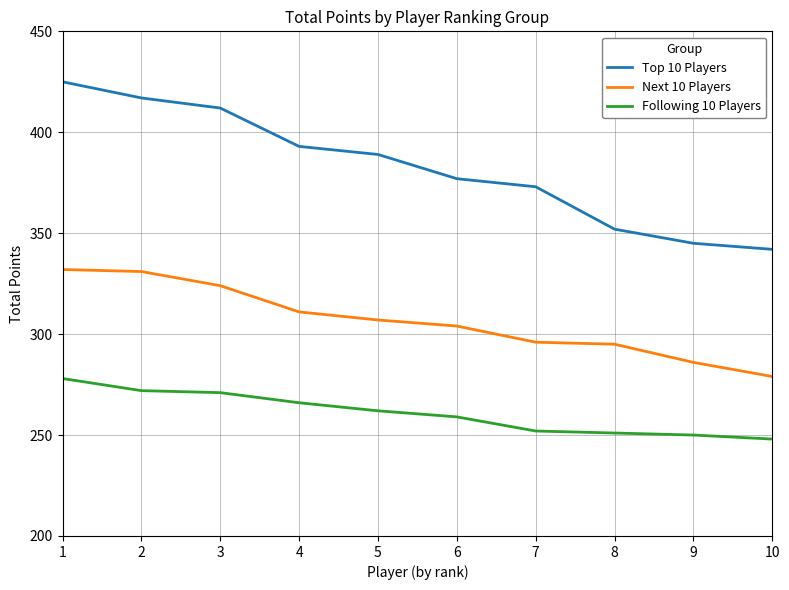

Reading left to right, transcribe all the data shown in this chart.

Top 10 Players: 1=425	2=417	3=412	4=393	5=389	6=377	7=373	8=352	9=345	10=342
Next 10 Players: 1=332	2=331	3=324	4=311	5=307	6=304	7=296	8=295	9=286	10=279
Following 10 Players: 1=278	2=272	3=271	4=266	5=262	6=259	7=252	8=251	9=250	10=248